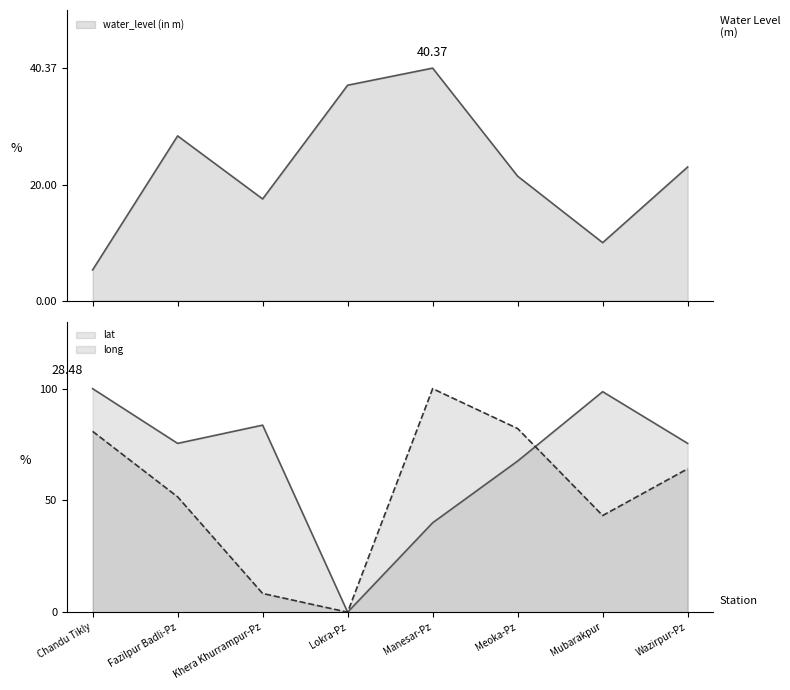

What is the label of the 7th point from the left?

Mubarakpur